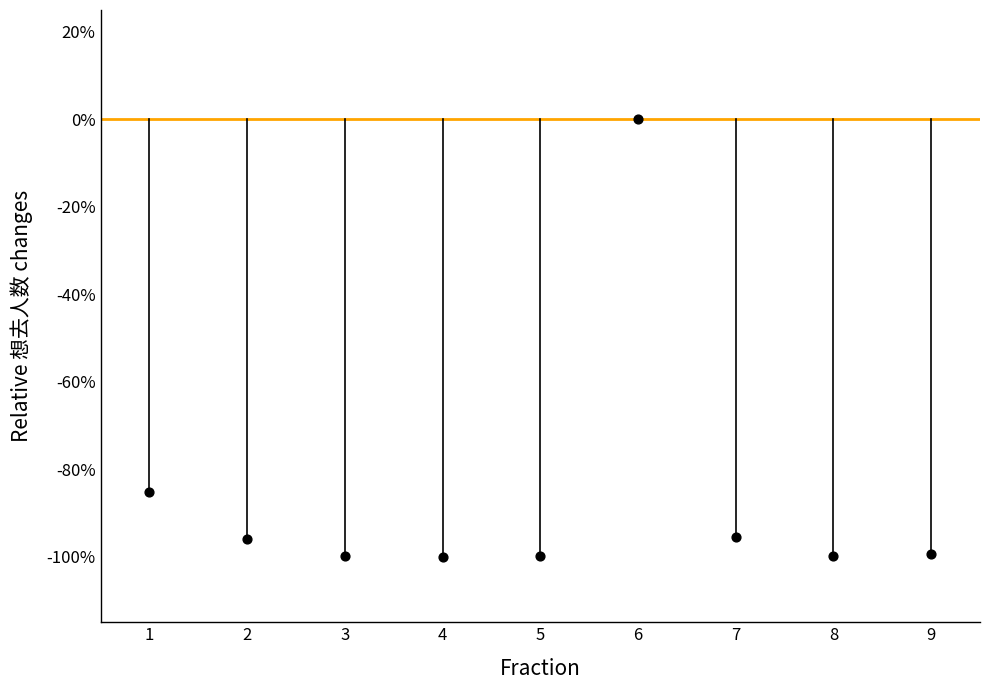

What Y value in the scatter plot is closest to -49?

-85.2